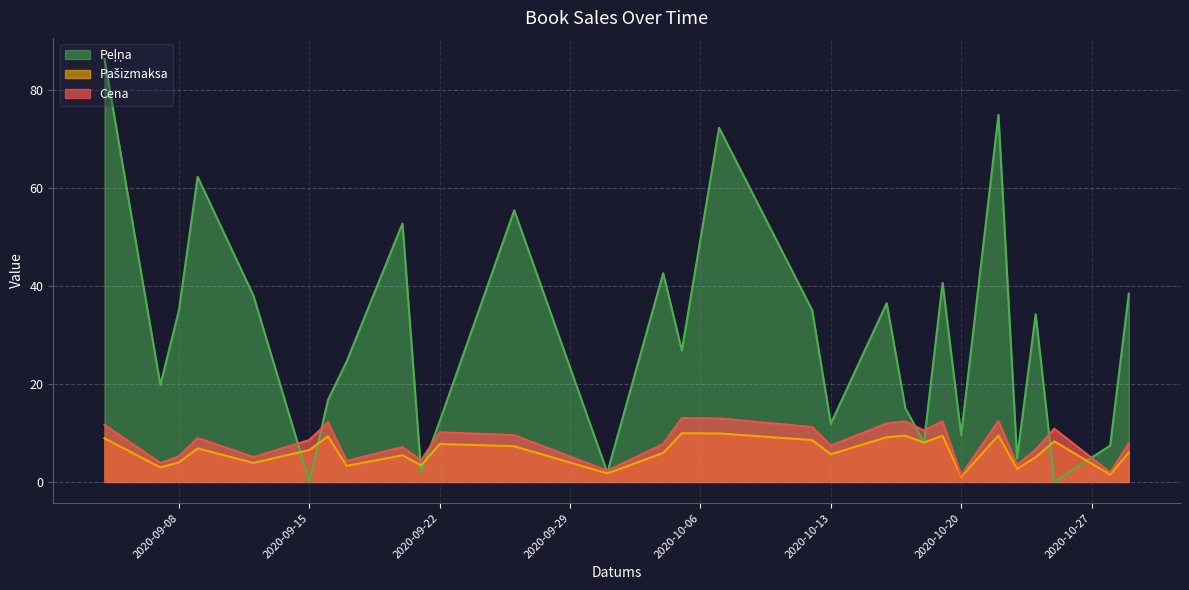

What is the greatest value displayed?

86.3